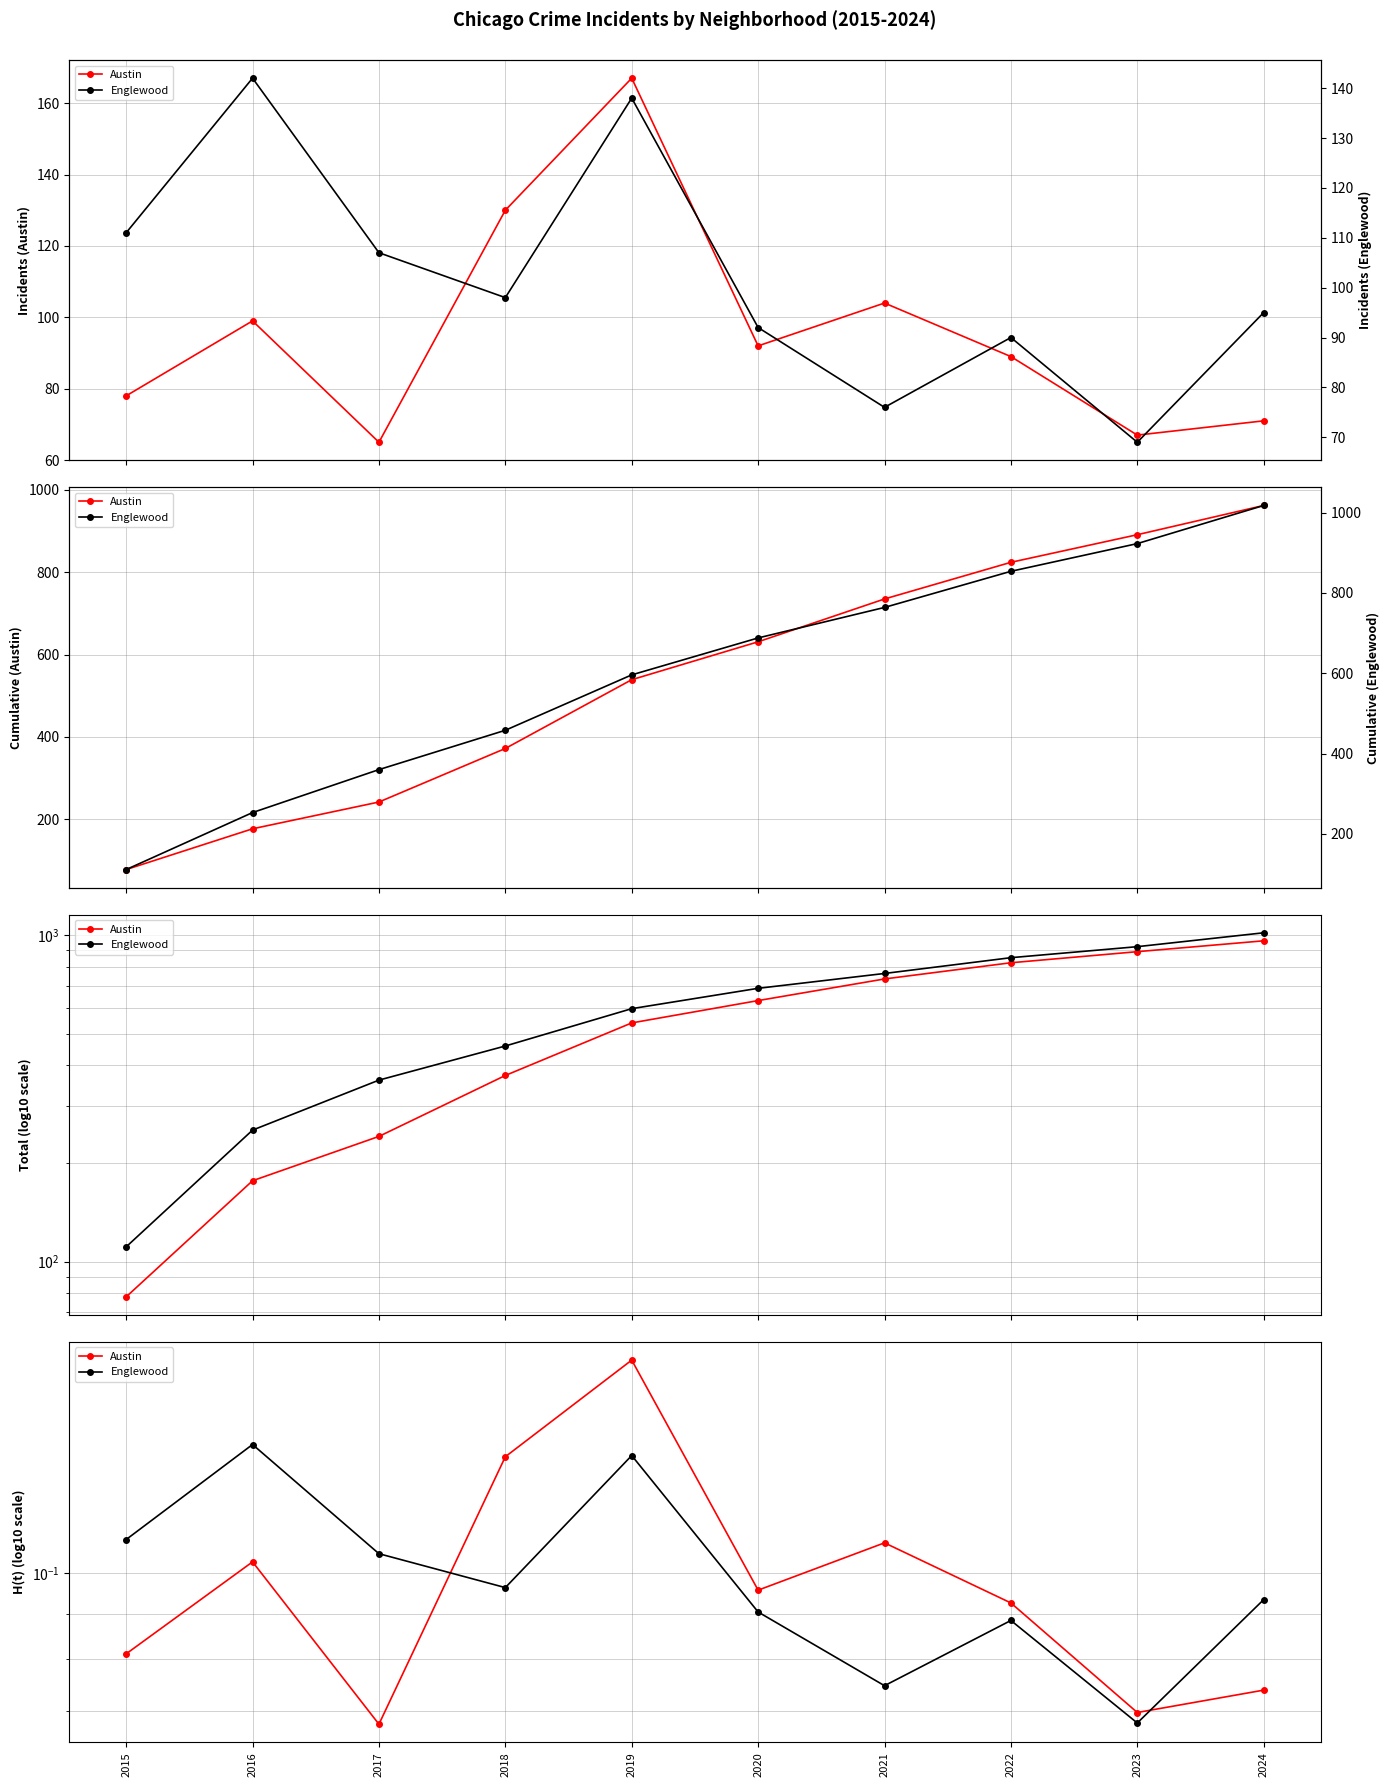

Reading right to left, what are all the values shown in this chart?

Austin: 2024=0.1	2023=0.1	2022=0.1	2021=0.1	2020=0.1	2019=0.2	2018=0.1	2017=0.1	2016=0.1	2015=0.1
Englewood: 2024=1018.0	2023=923.0	2022=854.0	2021=764.0	2020=688.0	2019=596.0	2018=458.0	2017=360.0	2016=253.0	2015=111.0